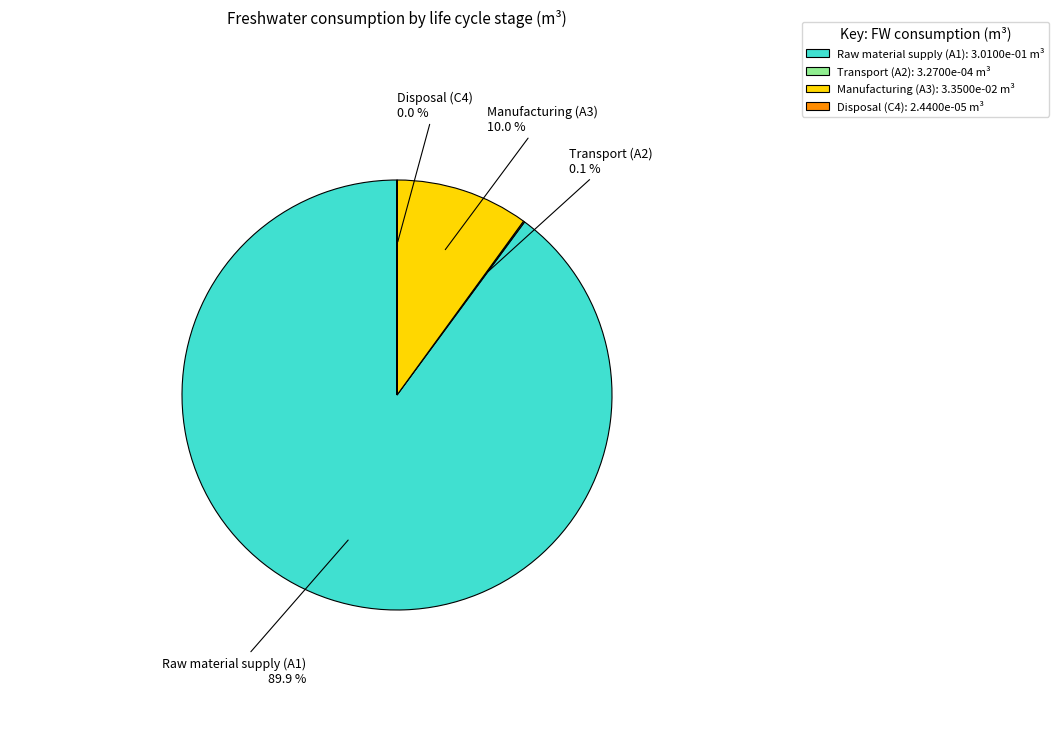

Does Raw material supply (A1): 3.0100e-01 m³ represent more than half of the total?

Yes